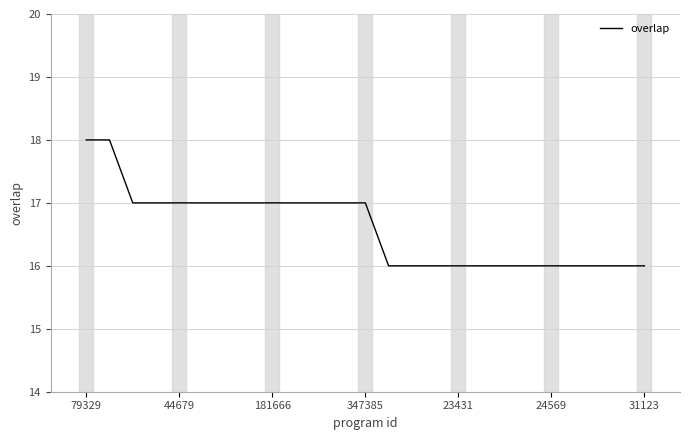

What is the smallest value displayed?

16